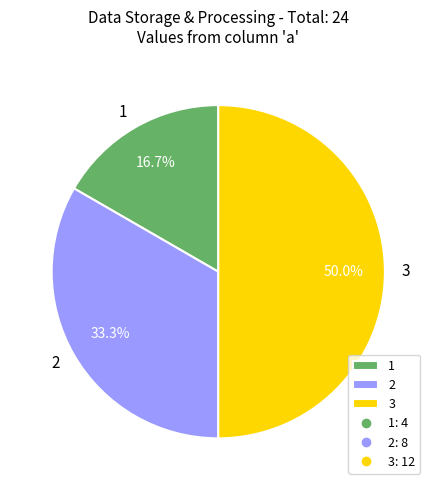

How many slices are in this pie chart?

3